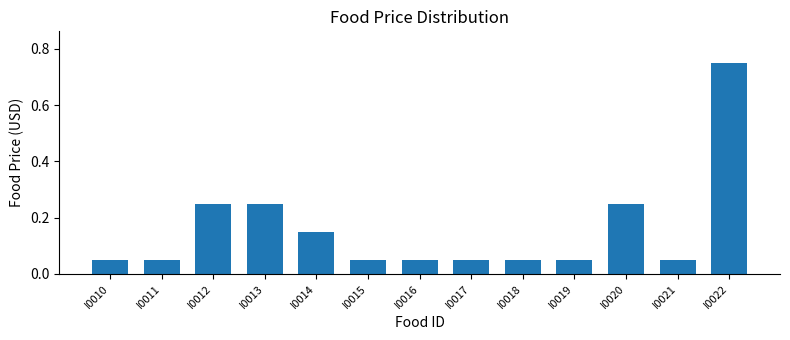

The chart shows a value of 0.0 at I0019. True or false?

False